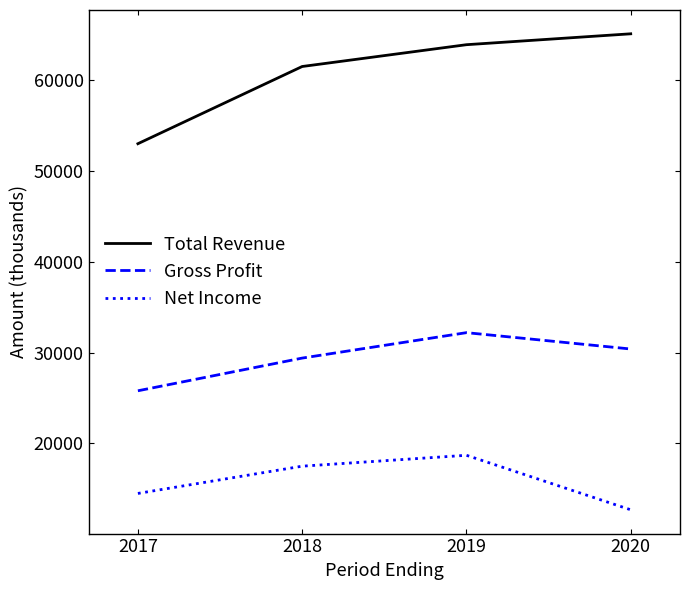

Does the chart display data point markers on the line(s)?

No